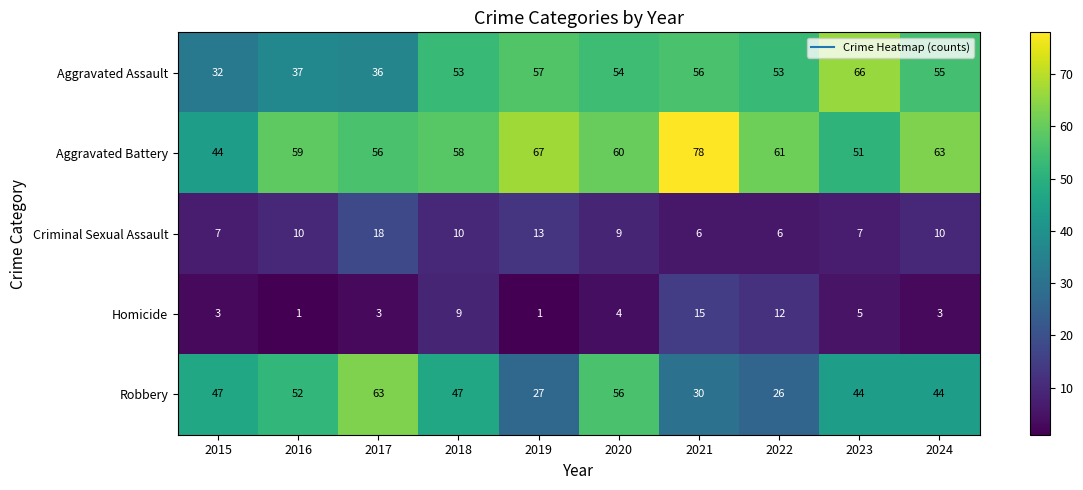

How many data points in Criminal Sexual Assault are less than 10?

5